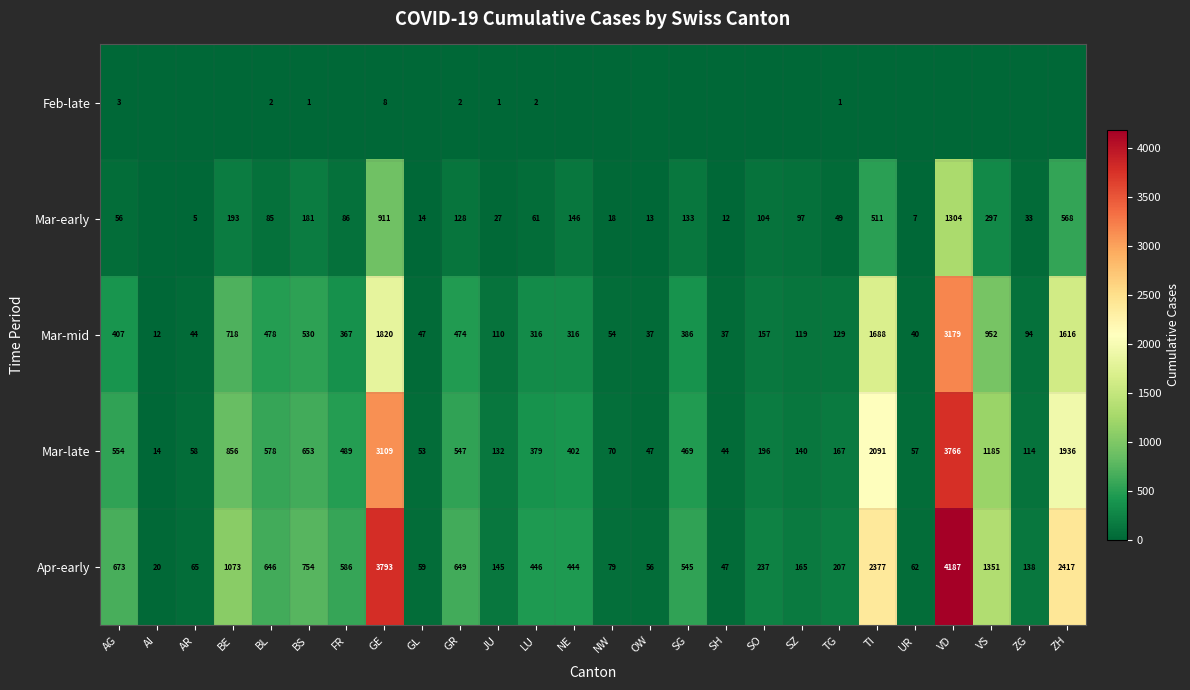

What is the sum of all Mar-late values?

18106